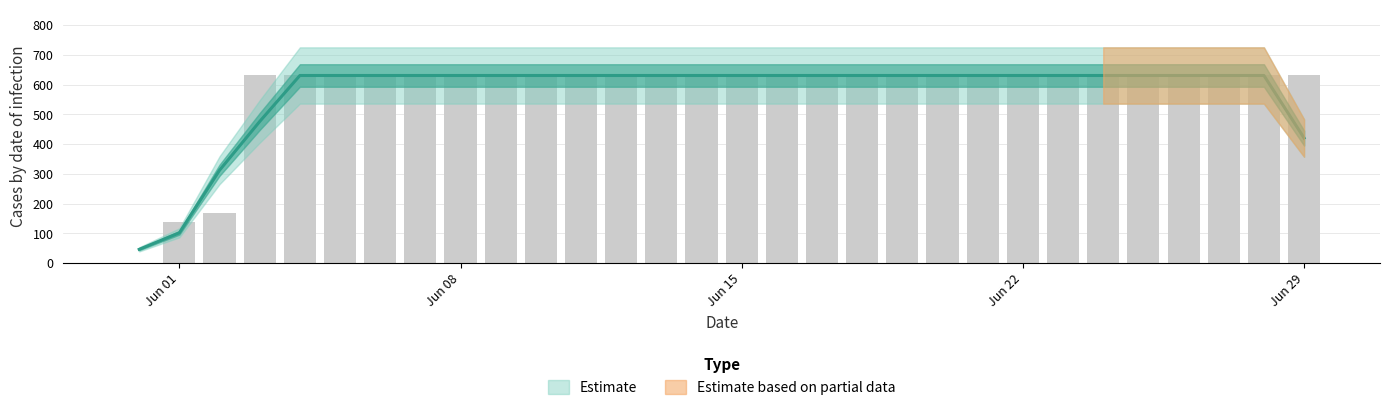

What is the label of the 30th bar from the right?

2020-05-31